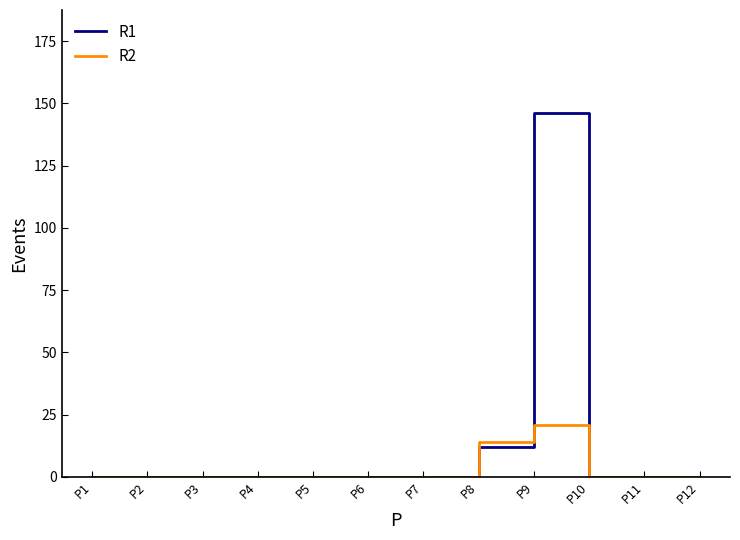

Between P9 and P12, which series saw the biggest shift?

R1